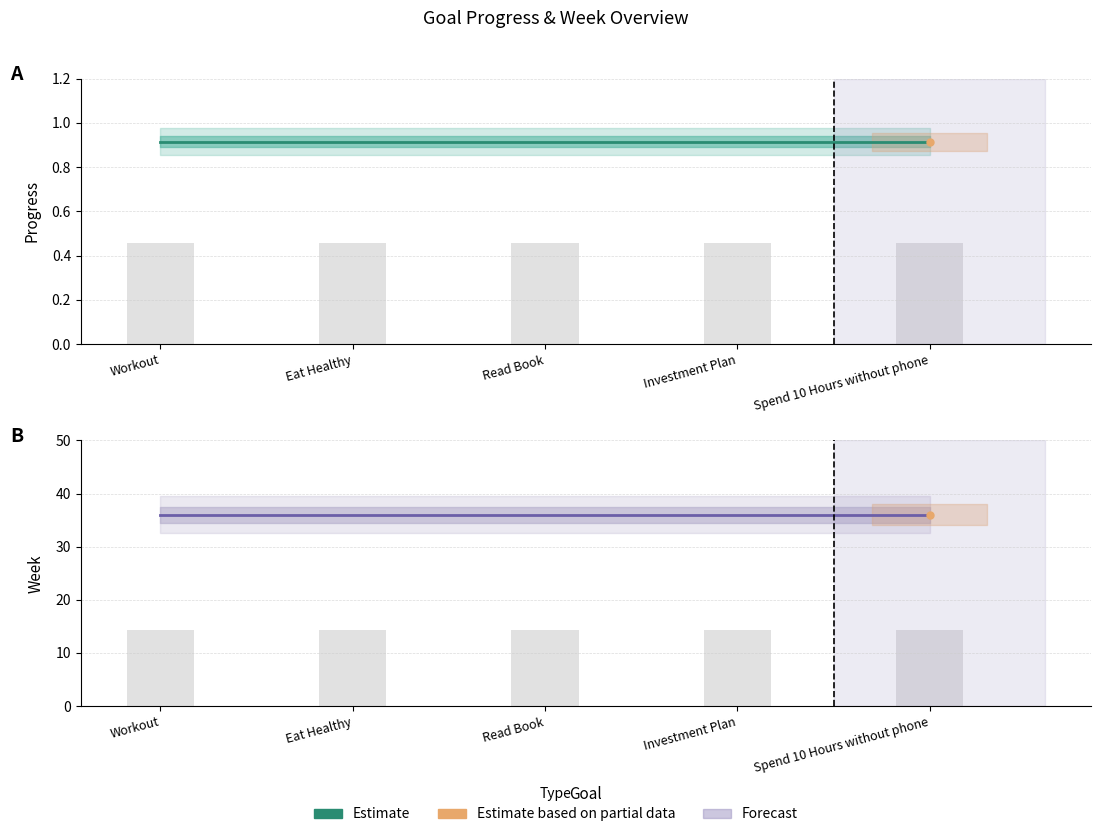

Which series has the largest total across all categories?

Week (Estimate)